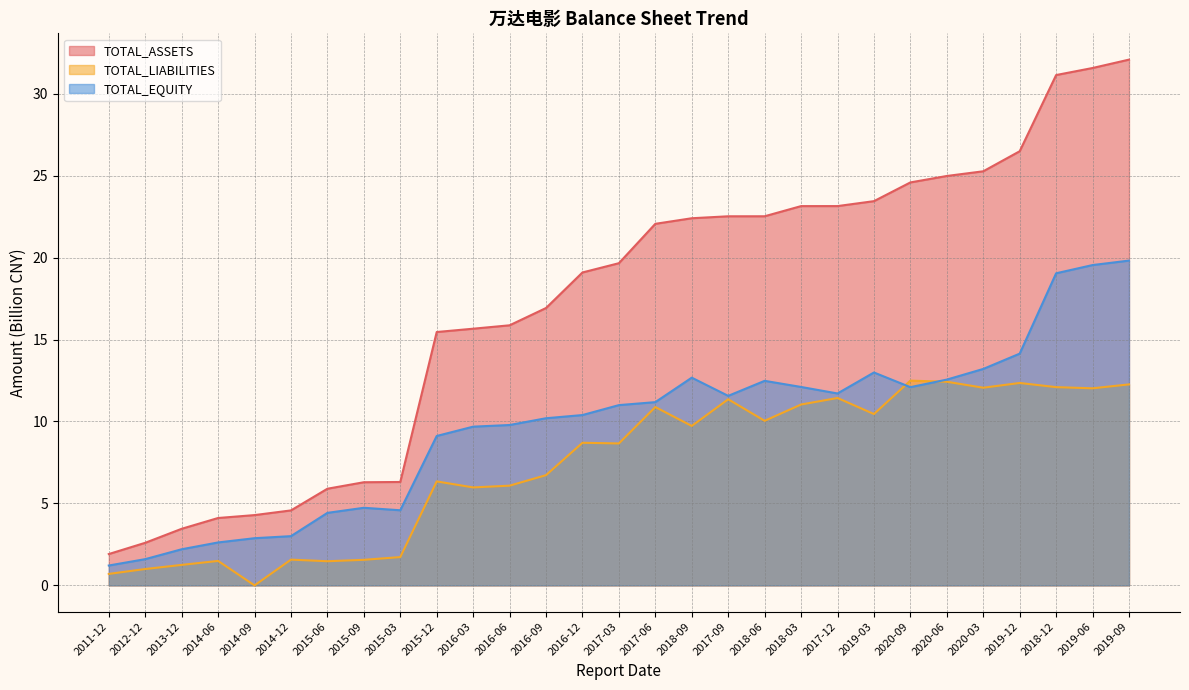

What is the difference between the TOTAL_EQUITY values at 2020-03 and 2016-09?

3.0